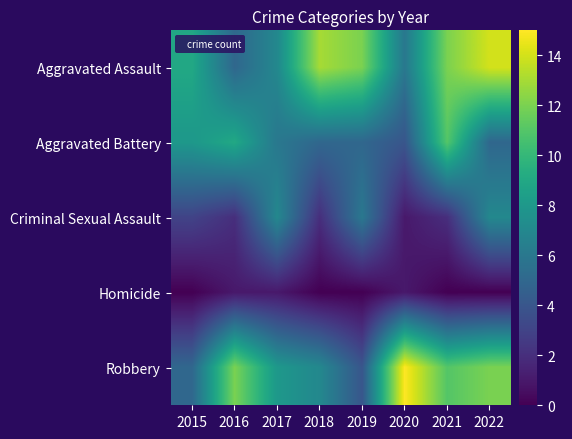

At which category is the sum across all series the highest?

2022